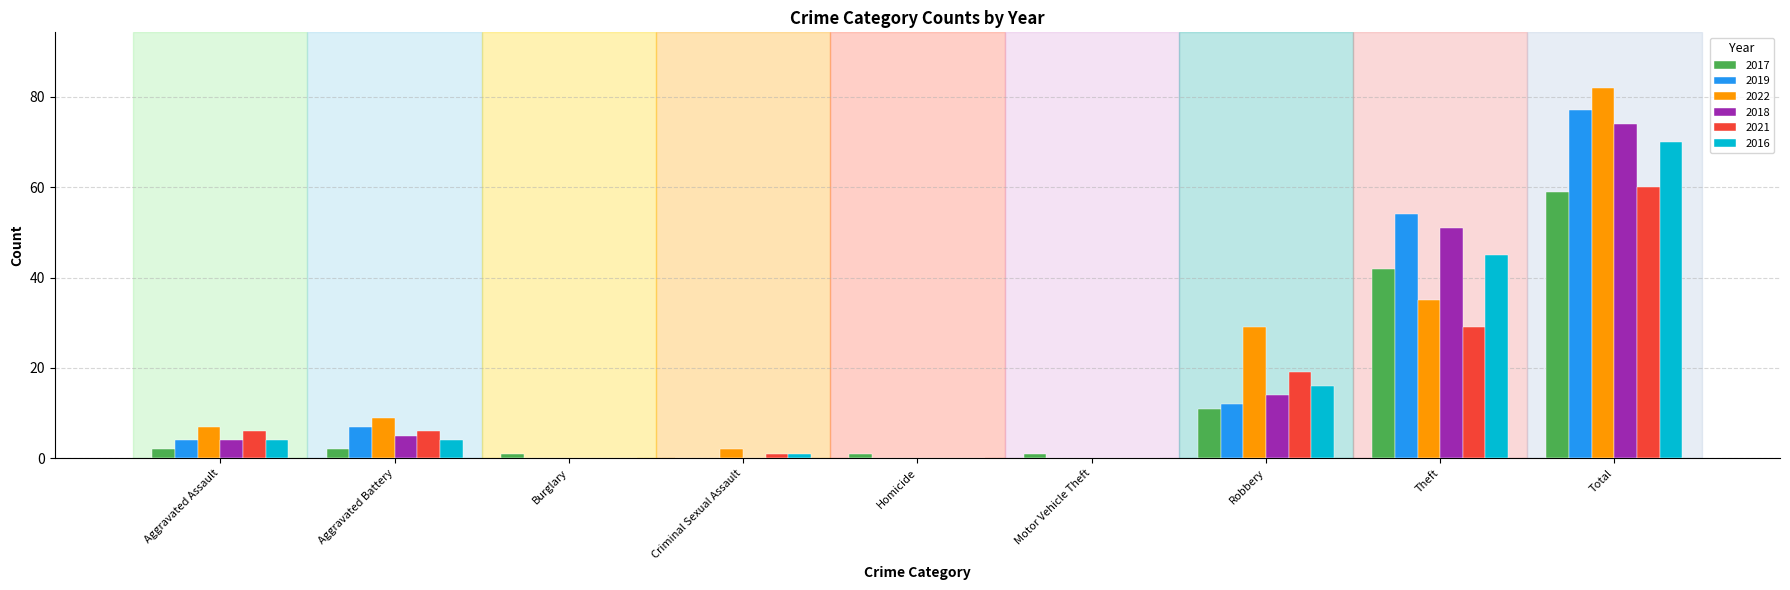

What is the sum of all 2018 values?

148